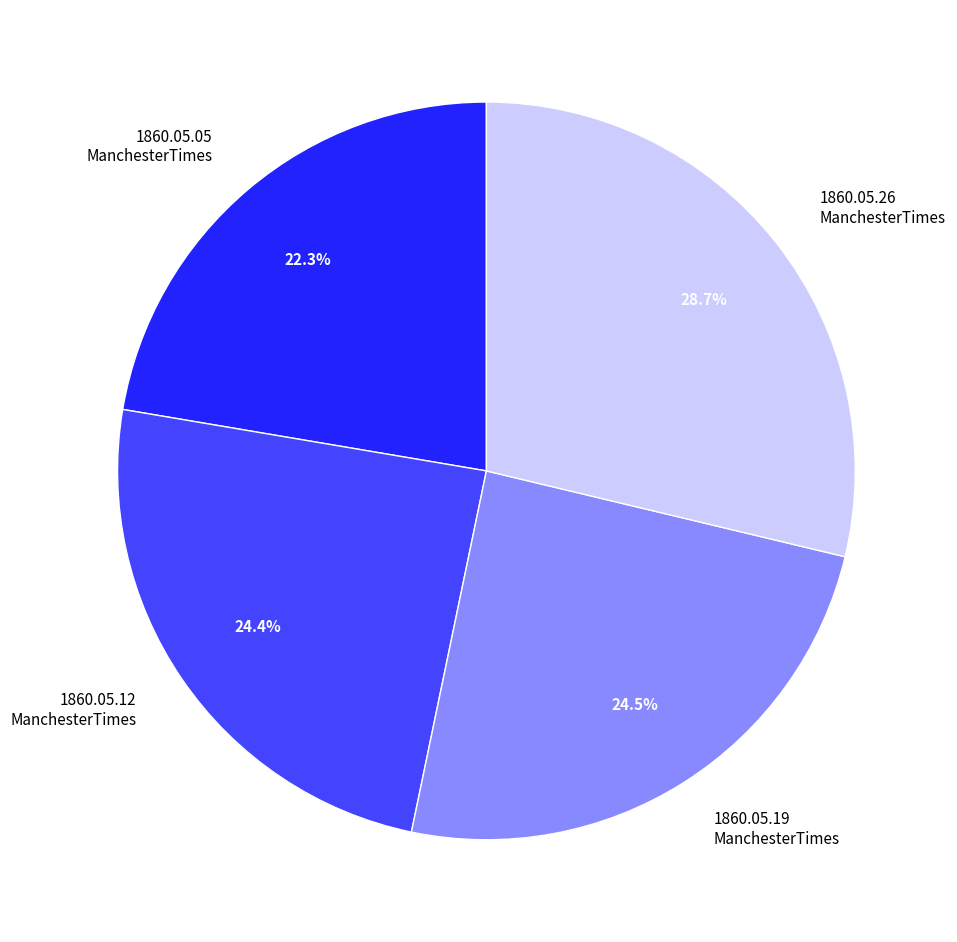

Which category has the biggest portion of the pie?

1860.05.26 ManchesterTimes